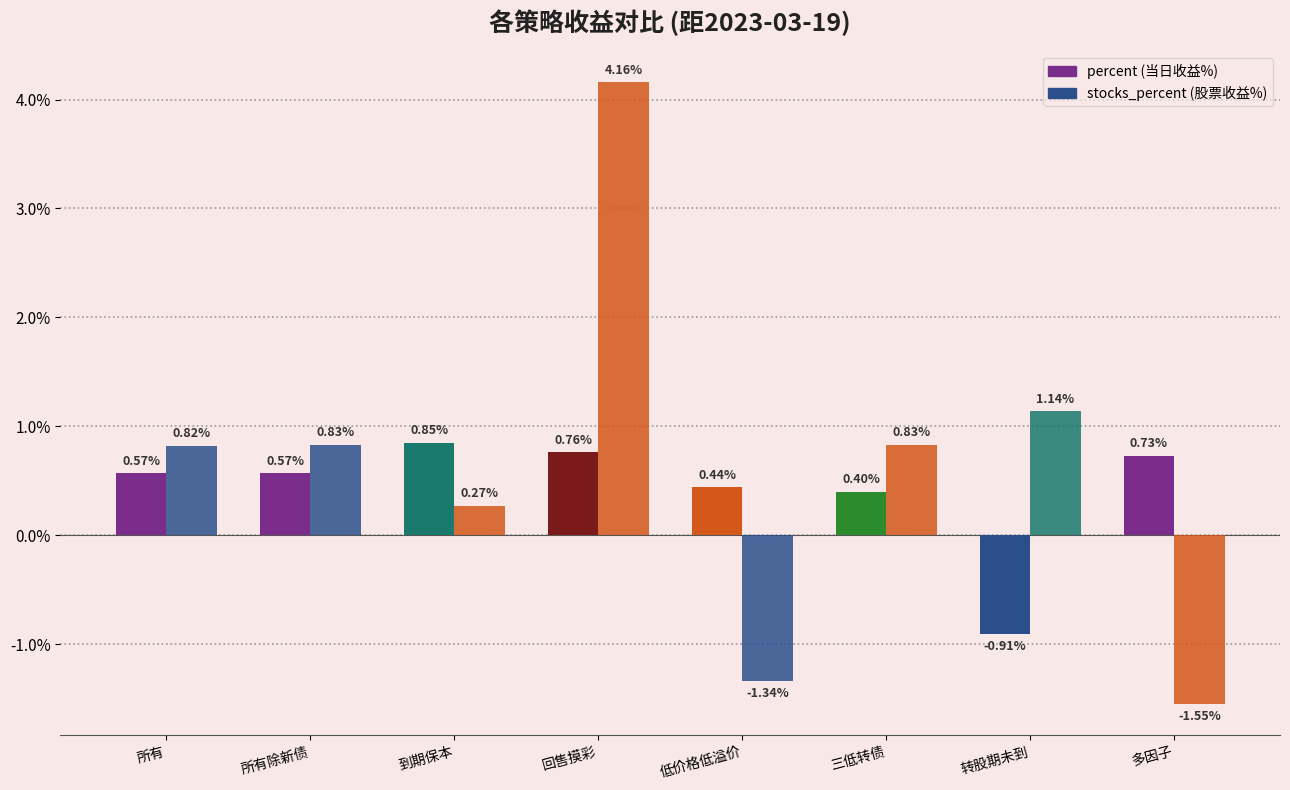

Is it true that percent equals 0.6 at 所有?

True